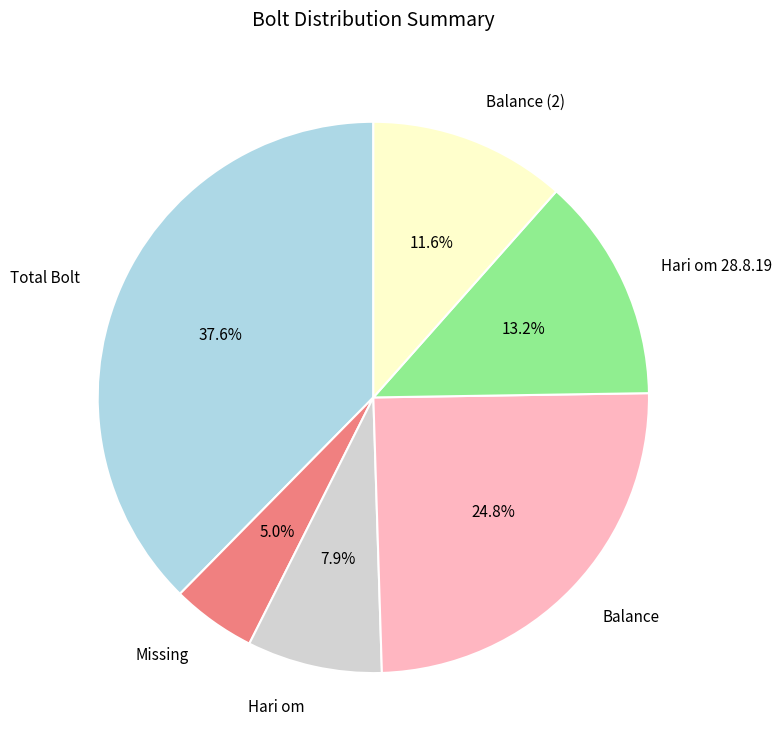

Approximately how many times larger is the value at Hari om 28.8.19 compared to Balance (2)?

1.1